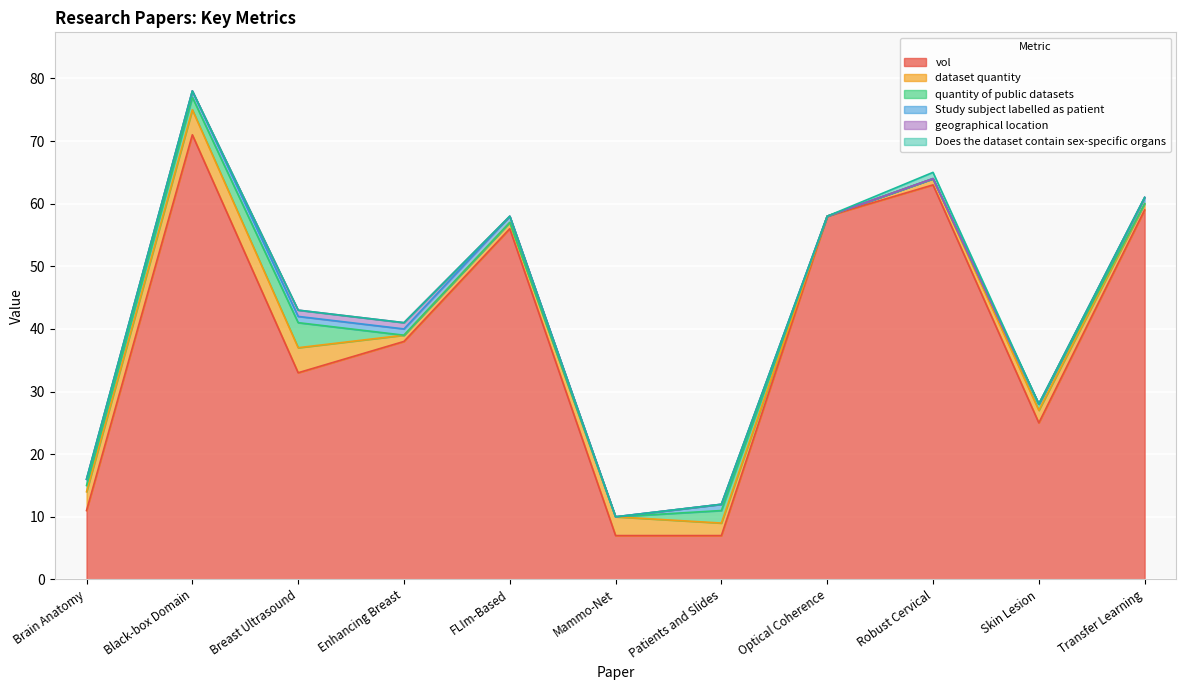

What are all the series names shown in the legend?

vol, dataset quantity, quantity of public datasets, Study subject labelled as patient, geographical location, Does the dataset contain sex-specific organs